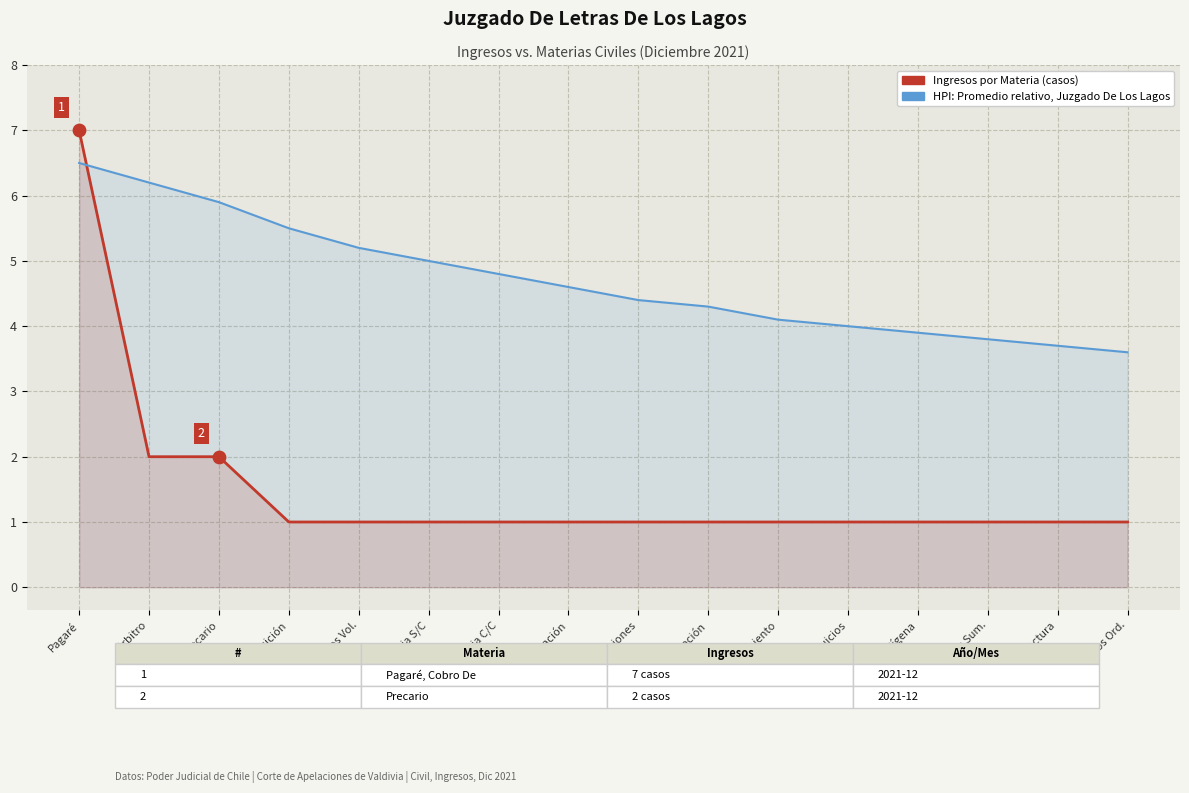

Is the value of HPI: Promedio relativo por materia at Factura greater than the value of Ingresos por Materia (casos) at Pagaré?

No